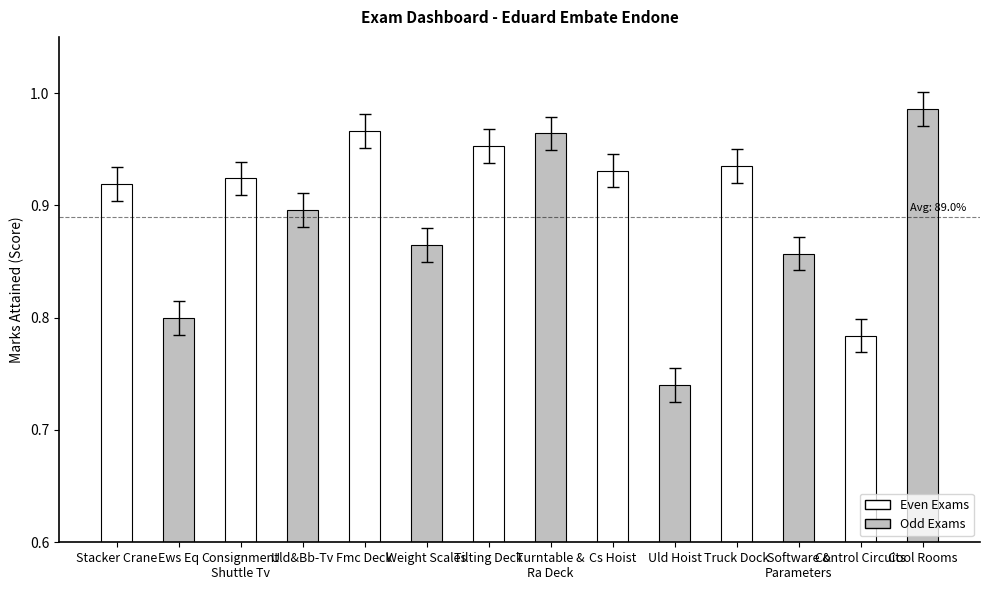

What is the label of the 6th bar from the left?

Weight Scales